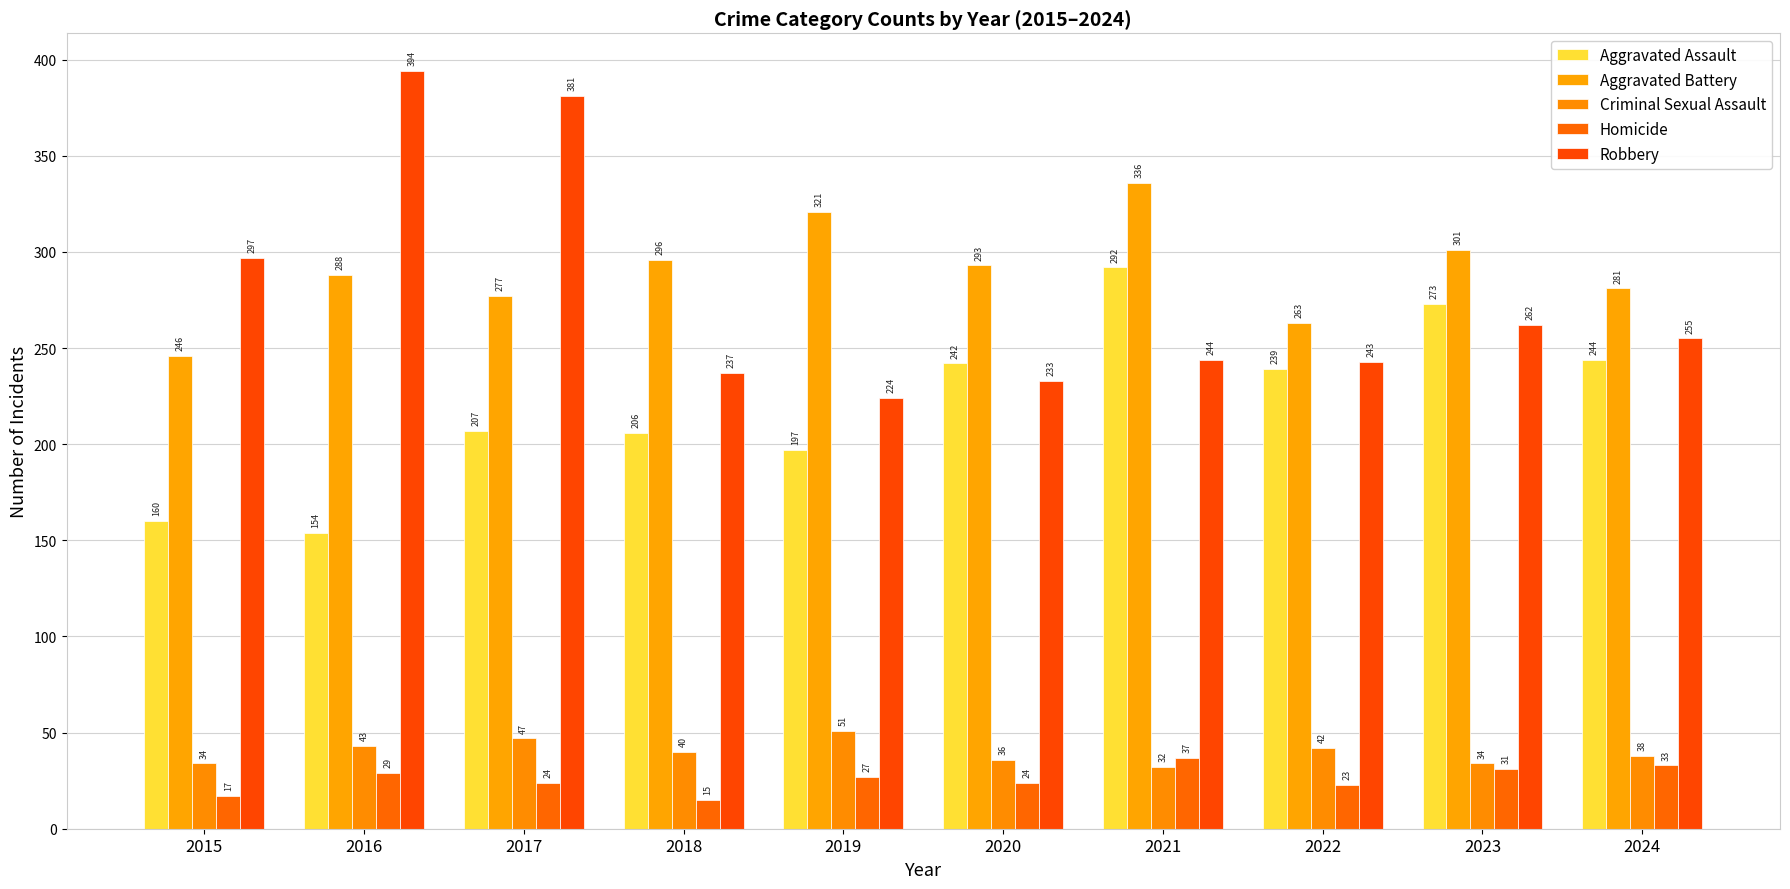

Reading left to right, list all the values displayed in this chart.

Aggravated Assault: 160	154	207	206	197	242	292	239	273	244
Aggravated Battery: 246	288	277	296	321	293	336	263	301	281
Criminal Sexual Assault: 34	43	47	40	51	36	32	42	34	38
Homicide: 17	29	24	15	27	24	37	23	31	33
Robbery: 297	394	381	237	224	233	244	243	262	255